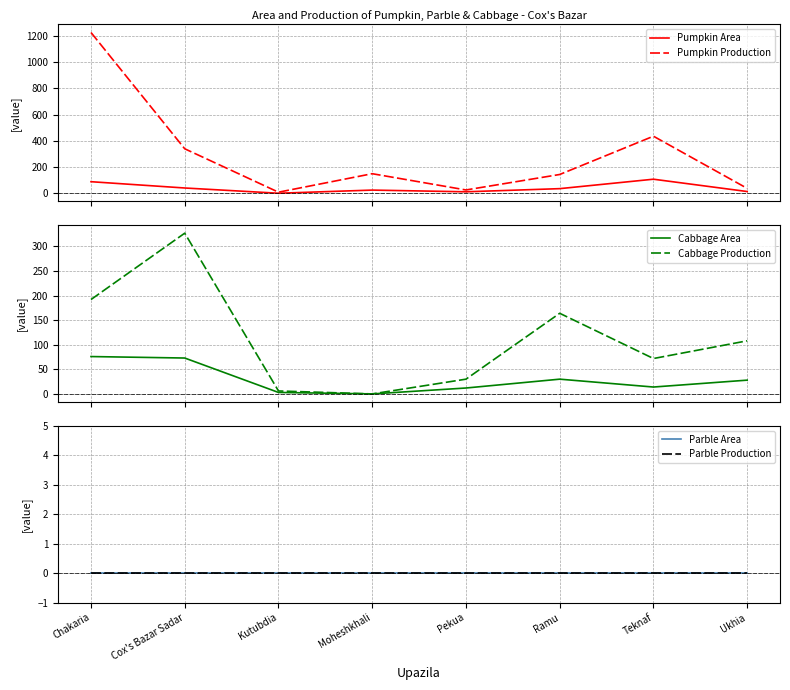

Reading left to right, extract all data points from this chart.

Pumpkin Area: 89	41	1	25	12	36	108	14
Pumpkin Production: 1227	340	9	150	26	144	436	38
Cabbage Area: 76	73	3	0	12	30	14	28
Cabbage Production: 192	327	6	0	30	164	72	108
Parble Area: 0	0	0	0	0	0	0	0
Parble Production: 0	0	0	0	0	0	0	0